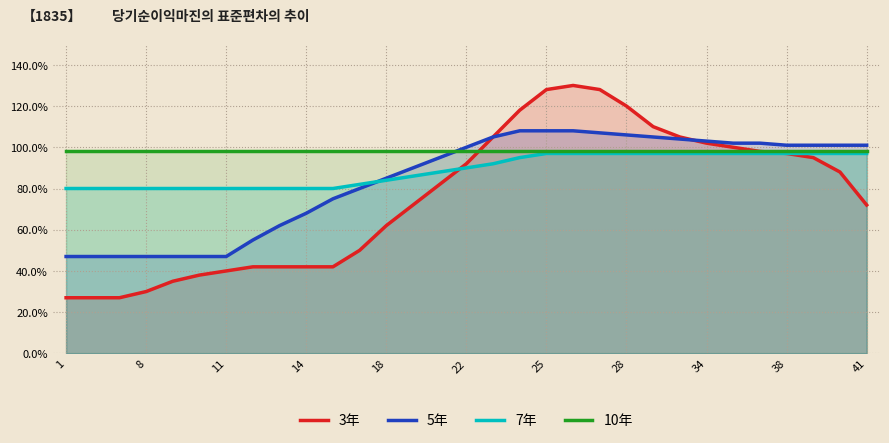

Which series changed the most between 38 and 41?

3年